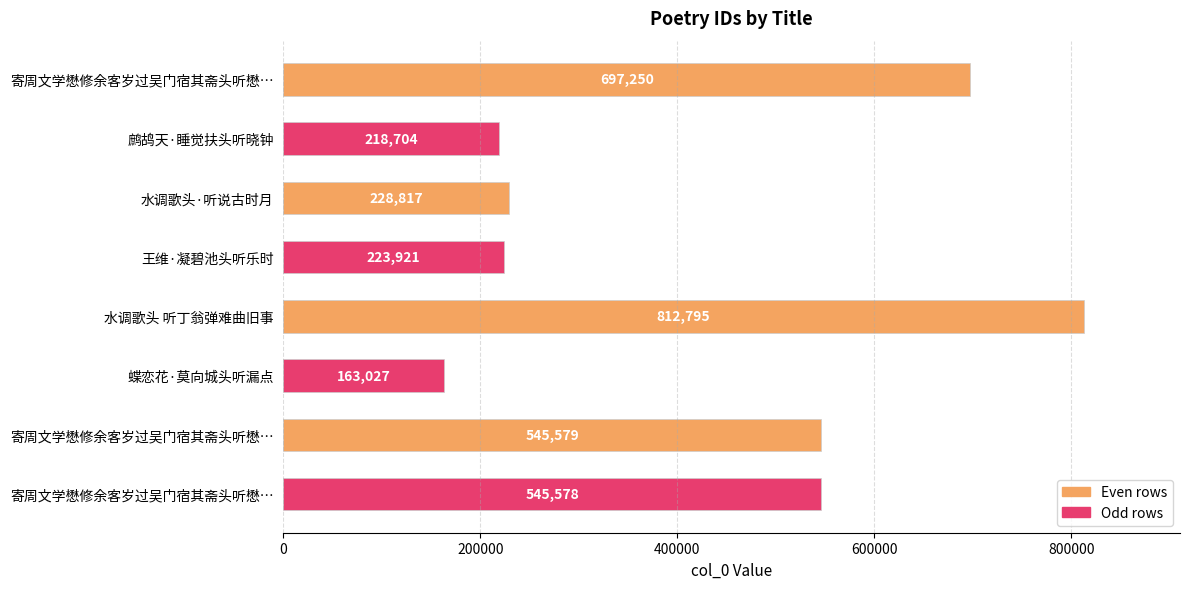

Does the chart contain stacked bars?

No